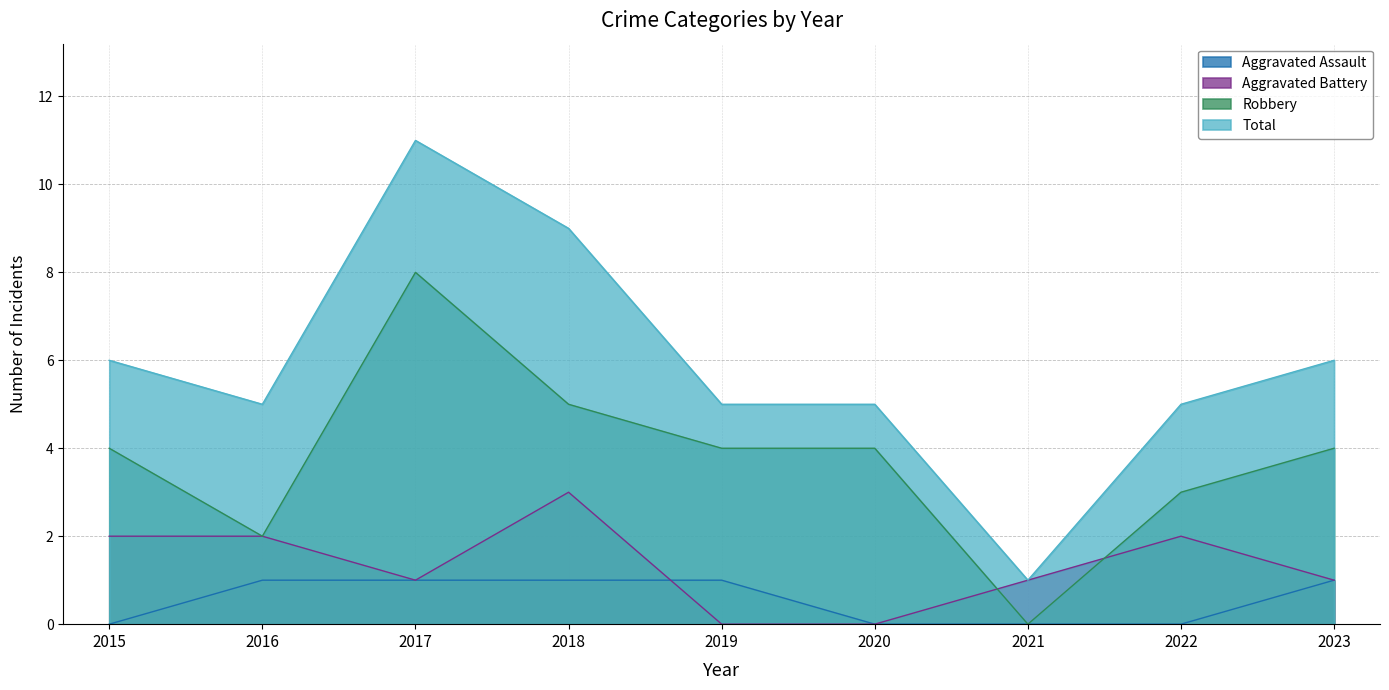

How many data points does each series have?

9